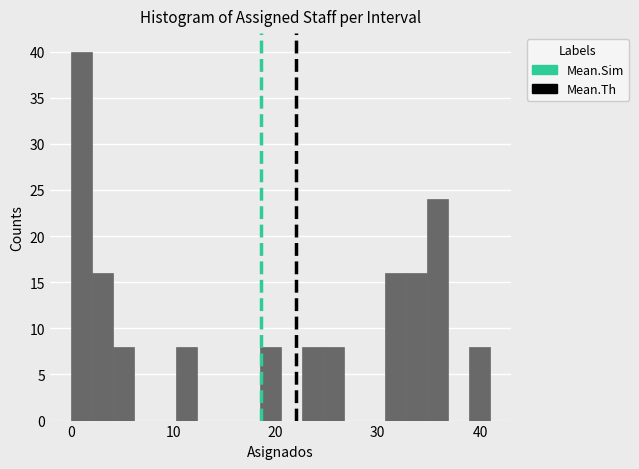

Around what value on the x-axis is the tallest bar? Give the approximate position of its centre, as read against the axis.

1